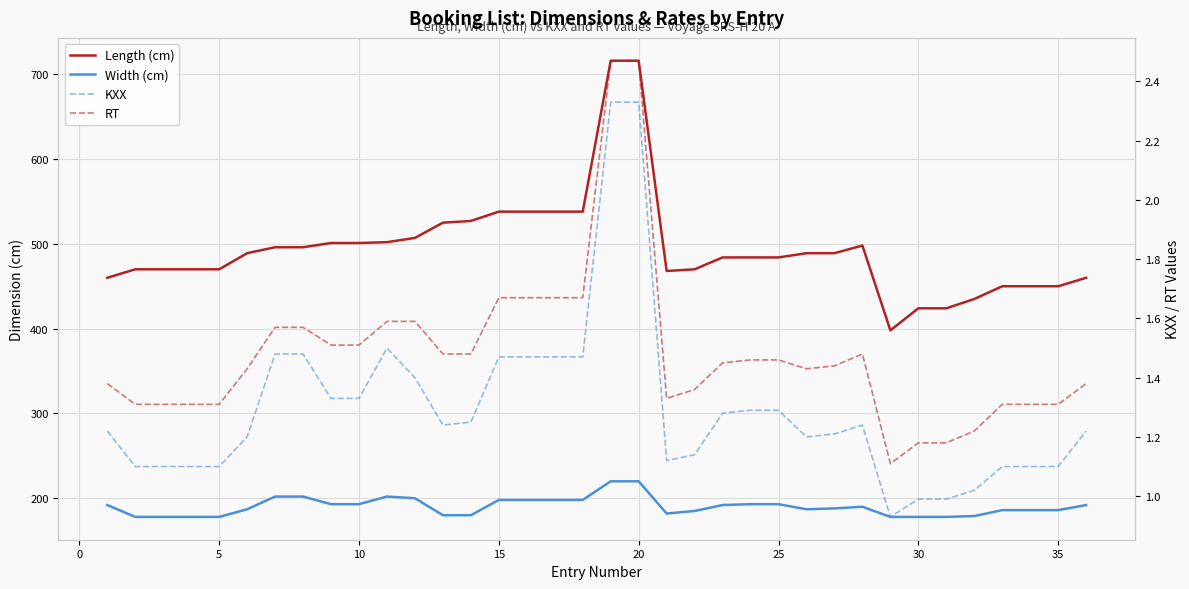

Reading left to right, transcribe all the data shown in this chart.

Length (cm): 460.0	470.0	470.0	470.0	470.0	489.0	496.0	496.0	501.0	501.0	502.0	507.0	525.0	527.0	538.0	538.0	538.0	538.0	716.0	716.0	468.0	470.0	484.0	484.0	484.0	489.0	489.0	498.0	398.0	424.0	424.0	435.0	450.0	450.0	450.0	460.0
Width (cm): 192.0	178.0	178.0	178.0	178.0	187.0	202.0	202.0	193.0	193.0	202.0	200.0	180.0	180.0	198.0	198.0	198.0	198.0	220.0	220.0	182.0	185.0	192.0	193.0	193.0	187.0	188.0	190.0	178.0	178.0	178.0	179.0	186.0	186.0	186.0	192.0
KXX: 1.2	1.1	1.1	1.1	1.1	1.2	1.5	1.5	1.3	1.3	1.5	1.4	1.2	1.2	1.5	1.5	1.5	1.5	2.3	2.3	1.1	1.1	1.3	1.3	1.3	1.2	1.2	1.2	0.9	1.0	1.0	1.0	1.1	1.1	1.1	1.2
RT: 1.4	1.3	1.3	1.3	1.3	1.4	1.6	1.6	1.5	1.5	1.6	1.6	1.5	1.5	1.7	1.7	1.7	1.7	2.5	2.5	1.3	1.4	1.4	1.5	1.5	1.4	1.4	1.5	1.1	1.2	1.2	1.2	1.3	1.3	1.3	1.4